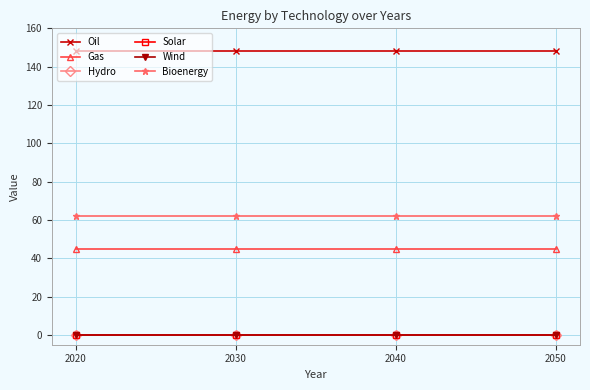

How many lines are shown in the chart?

6